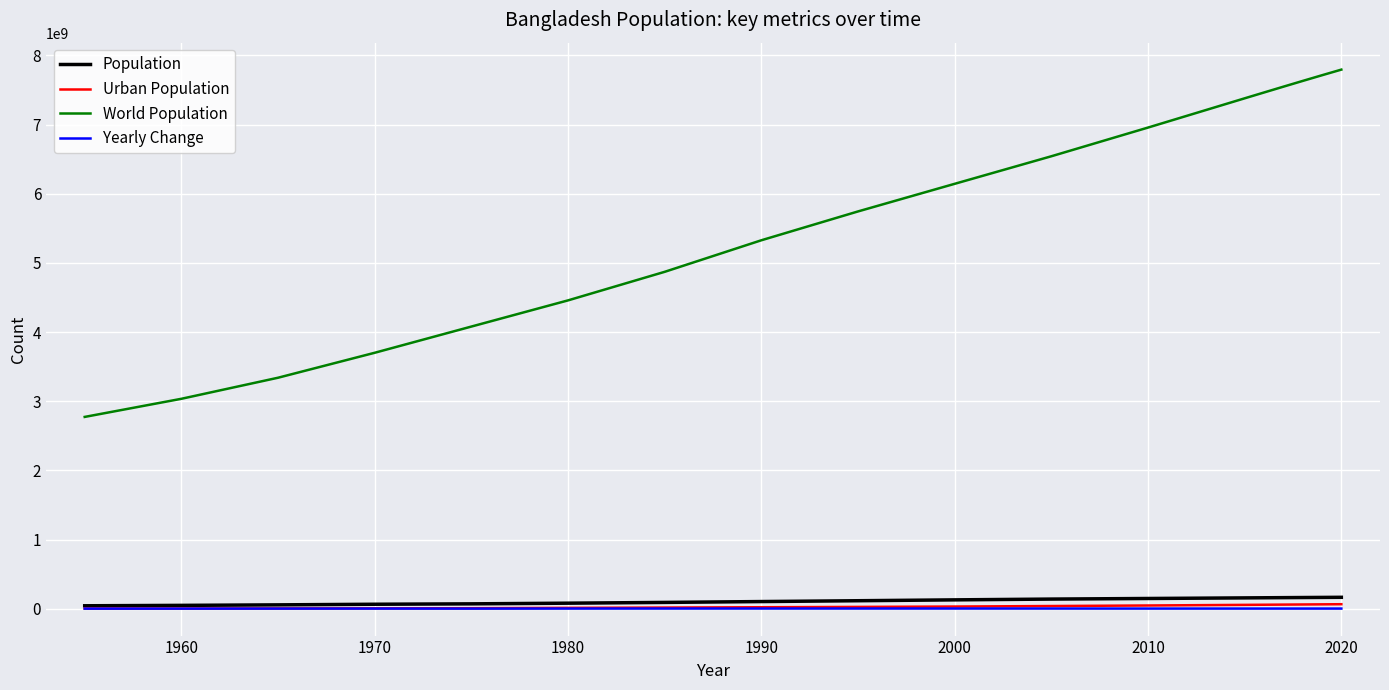

True or false: Yearly Change and World Population cross at least once.

False